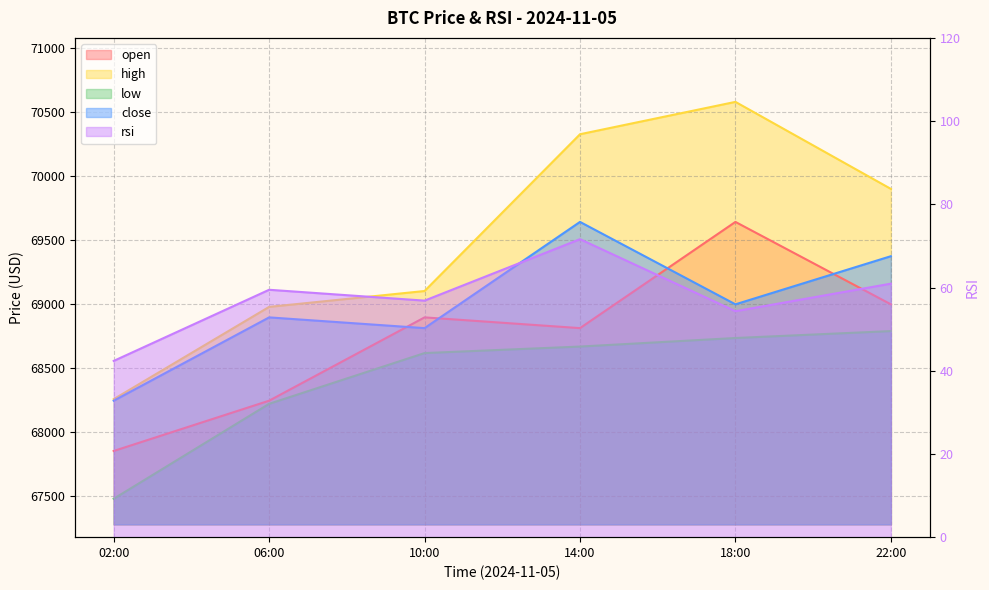

True or false: rsi has more than 2 points higher than both neighbors.

False